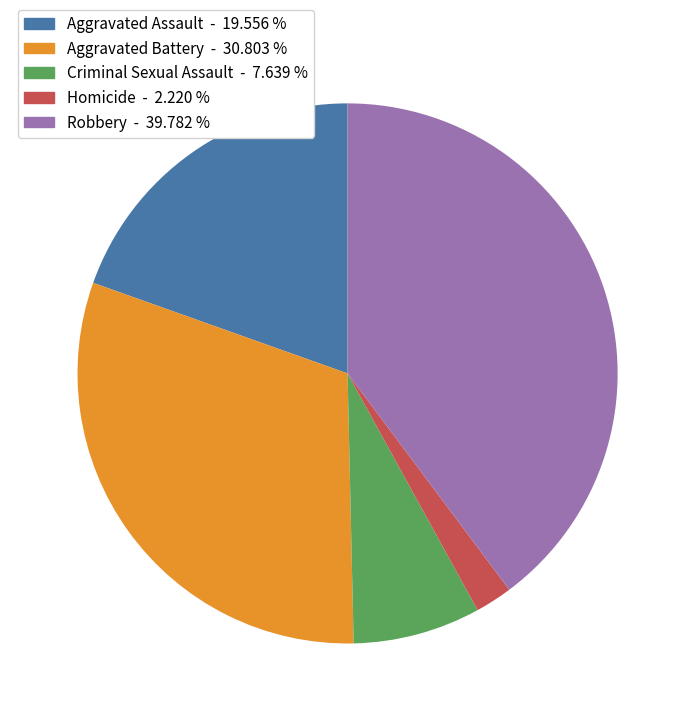

Which has a higher value, Criminal Sexual Assault or Robbery?

Robbery